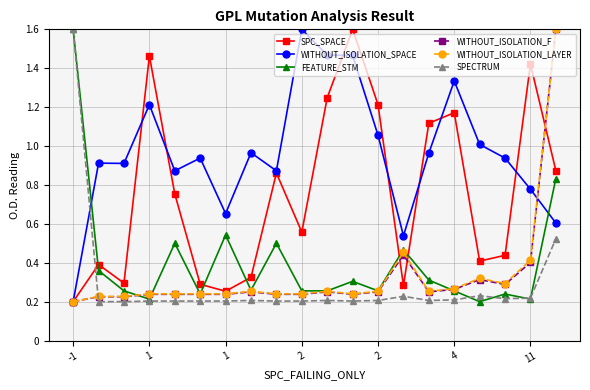

Does the chart display data point markers on the line(s)?

Yes